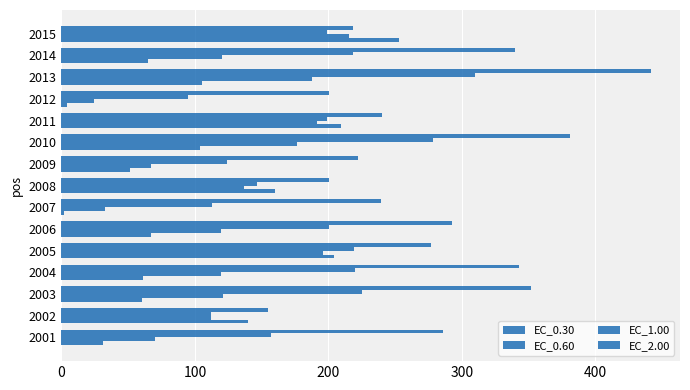

How many data points does each series have?

15